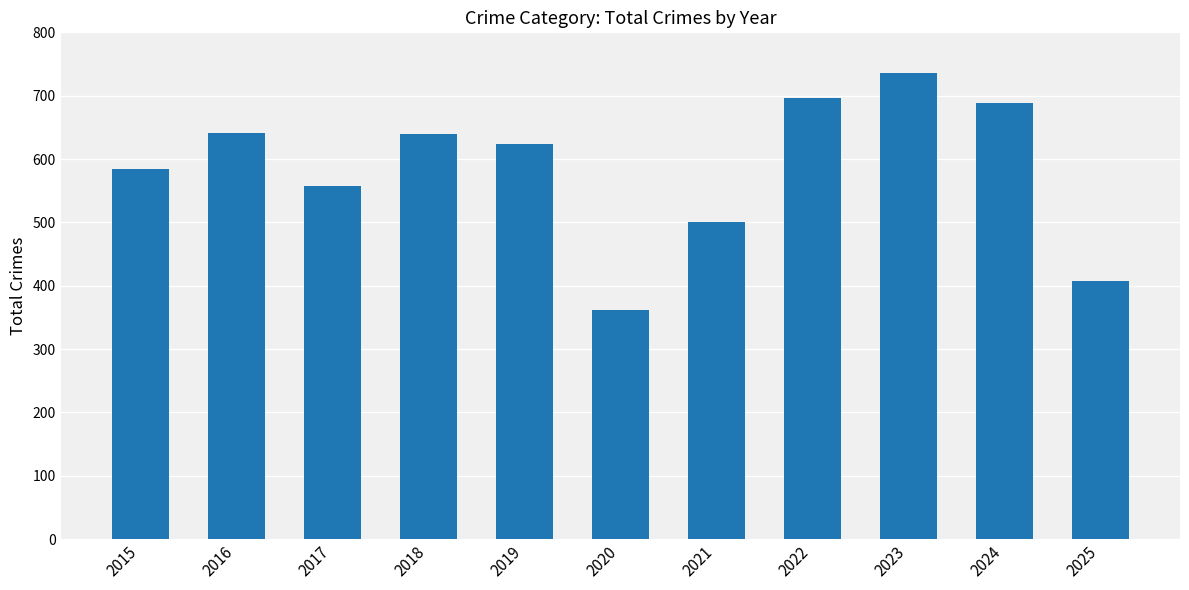

Approximately how many times larger is the value at 2023 compared to 2019?

1.2